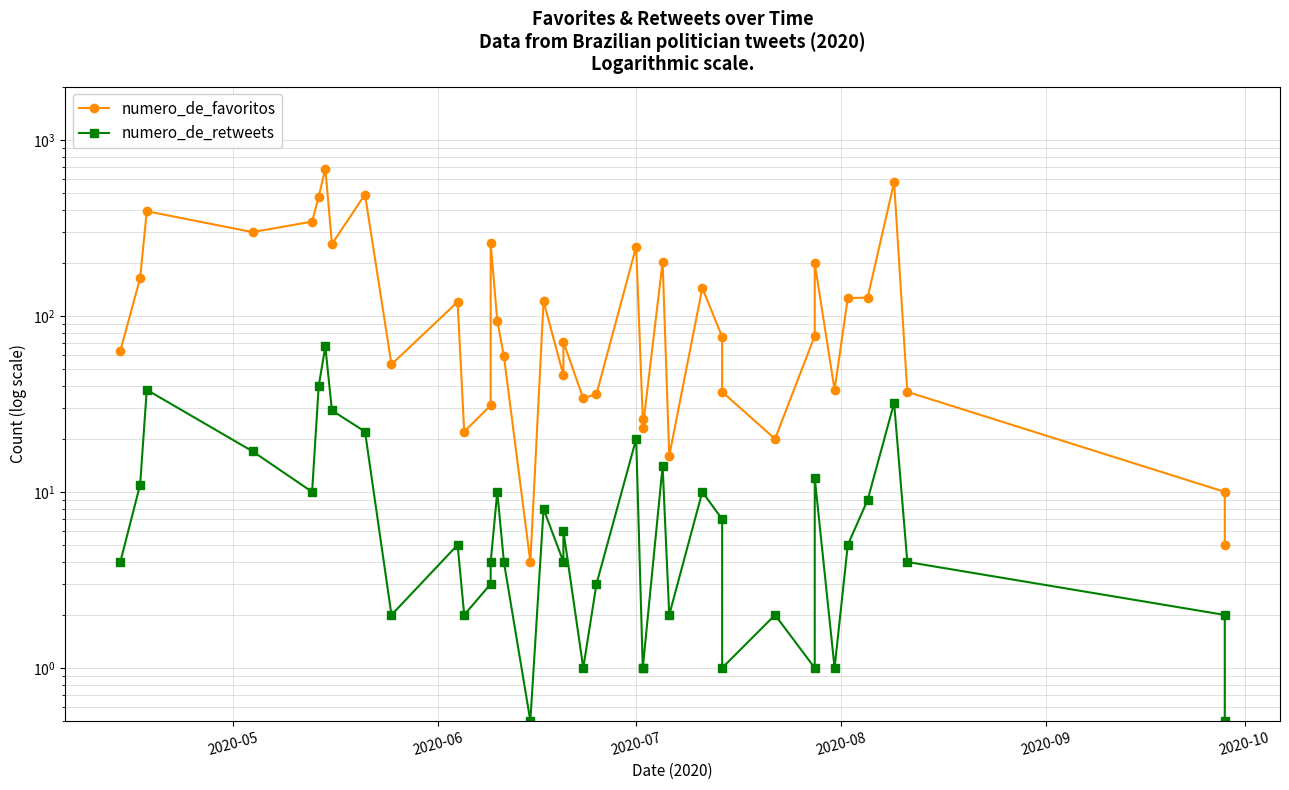

List the series in order of their overall mean, highest first.

numero_de_favoritos, numero_de_retweets